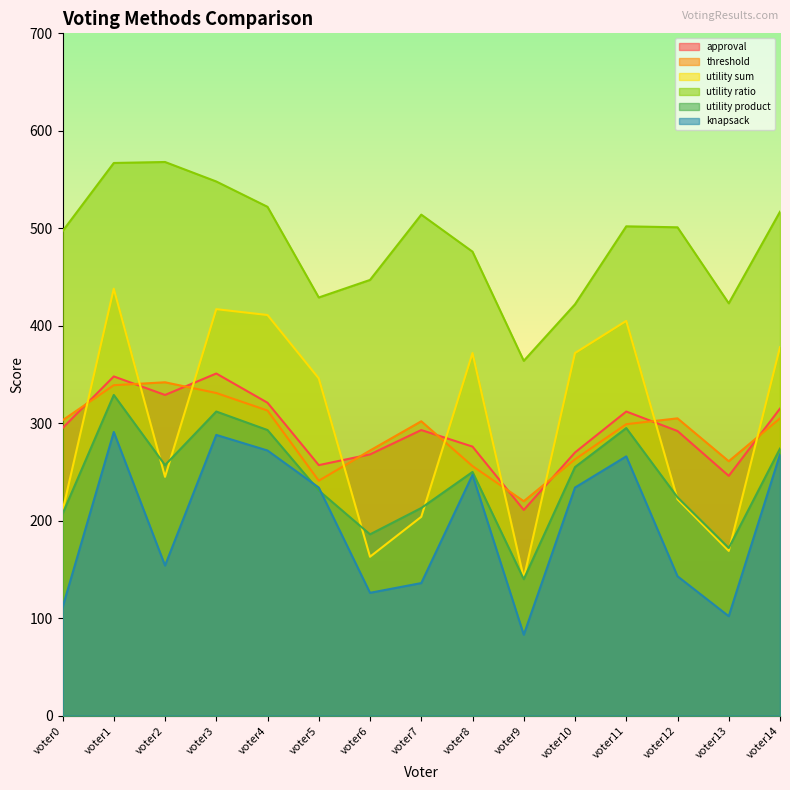

Does the chart display data point markers on the line(s)?

No